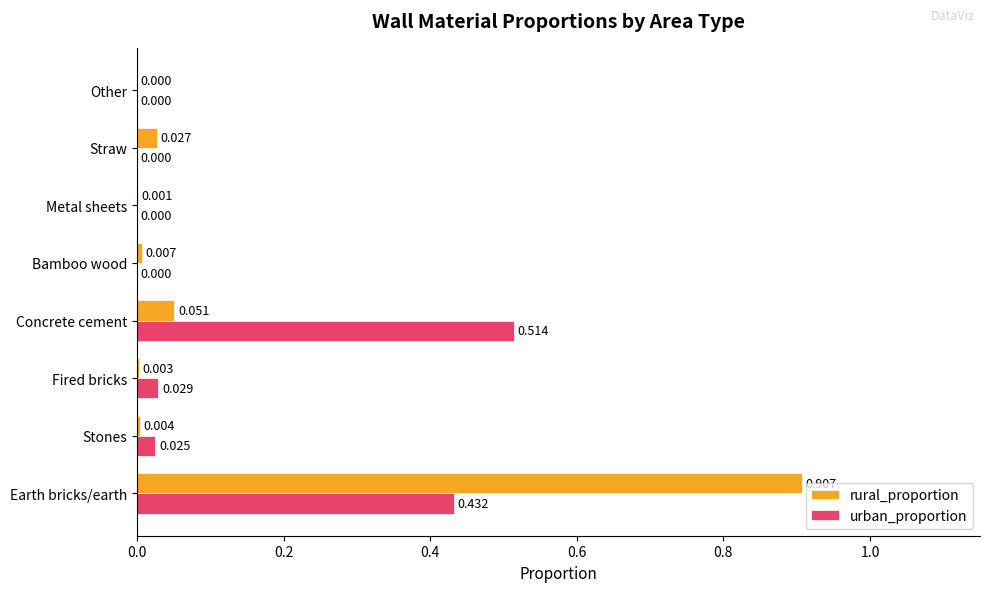

Is the value of rural_proportion at Metal sheets greater than the value of urban_proportion at Stones?

No